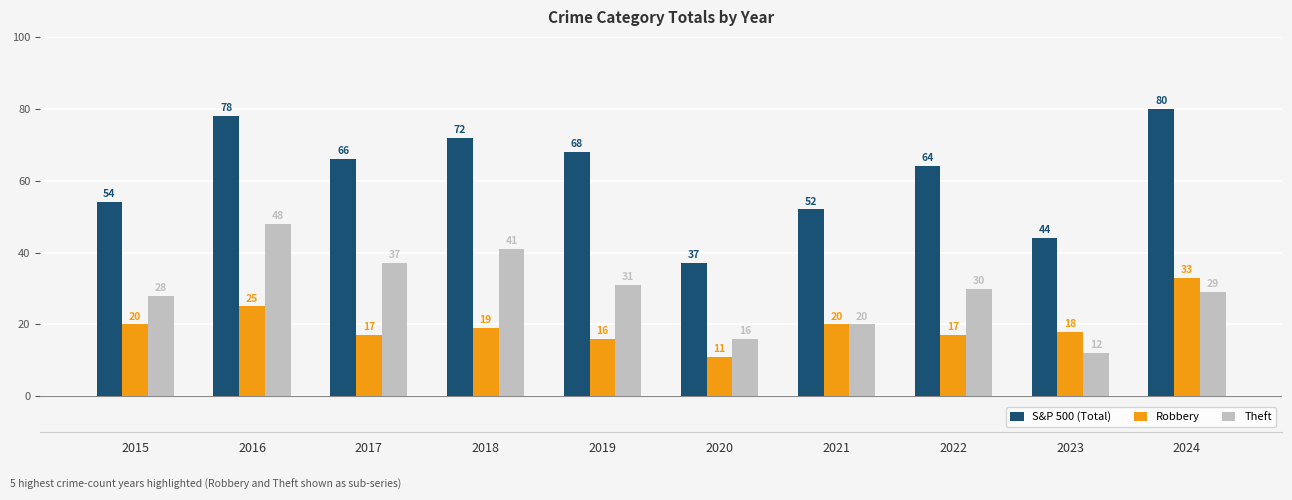

True or false: Robbery has a value of 11 at 2020.

True